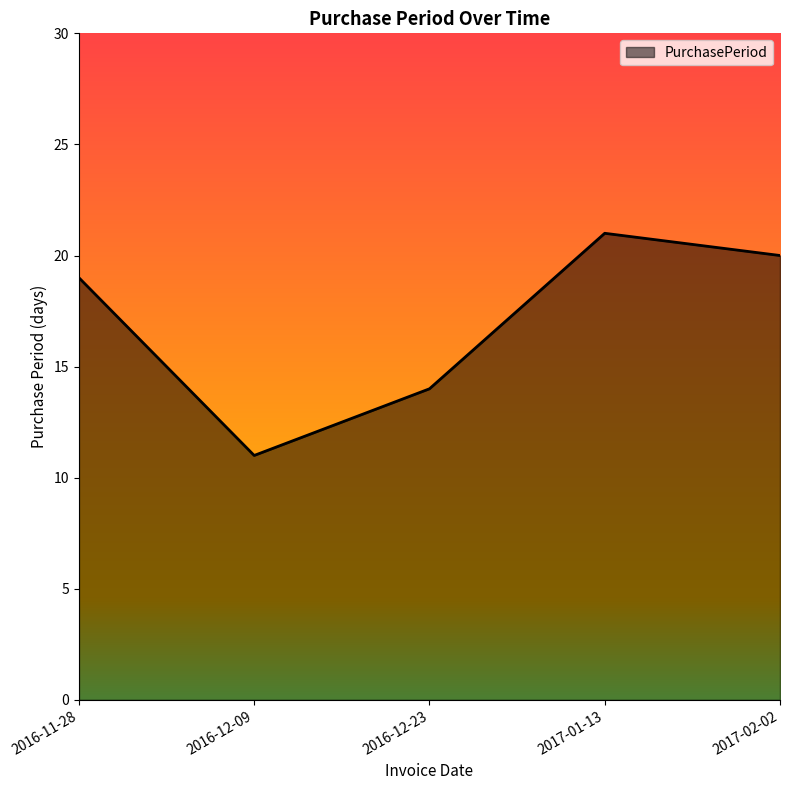

Read the value at 2016-12-23, to the nearest 5.

15